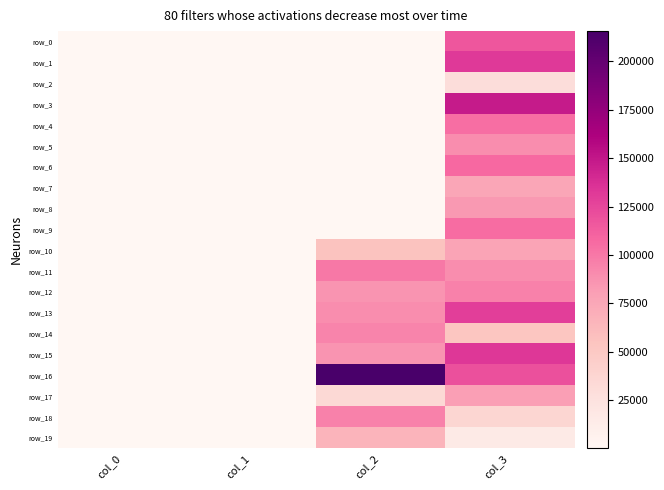

What is the difference between the highest and lowest values at col_3?

132591